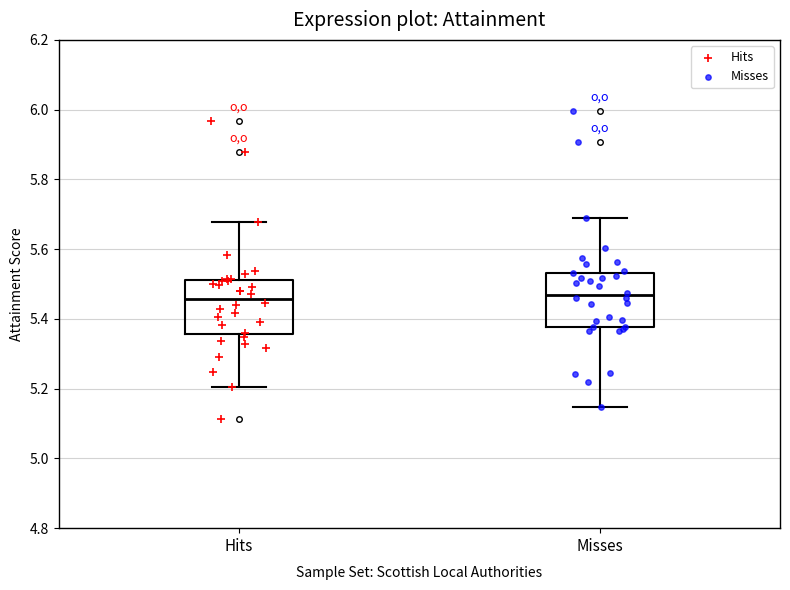

Where does the median line of the box for Hits sit on the y-axis? The values are not printed on the chart, so give them approximately, as read against the axis.

5.46